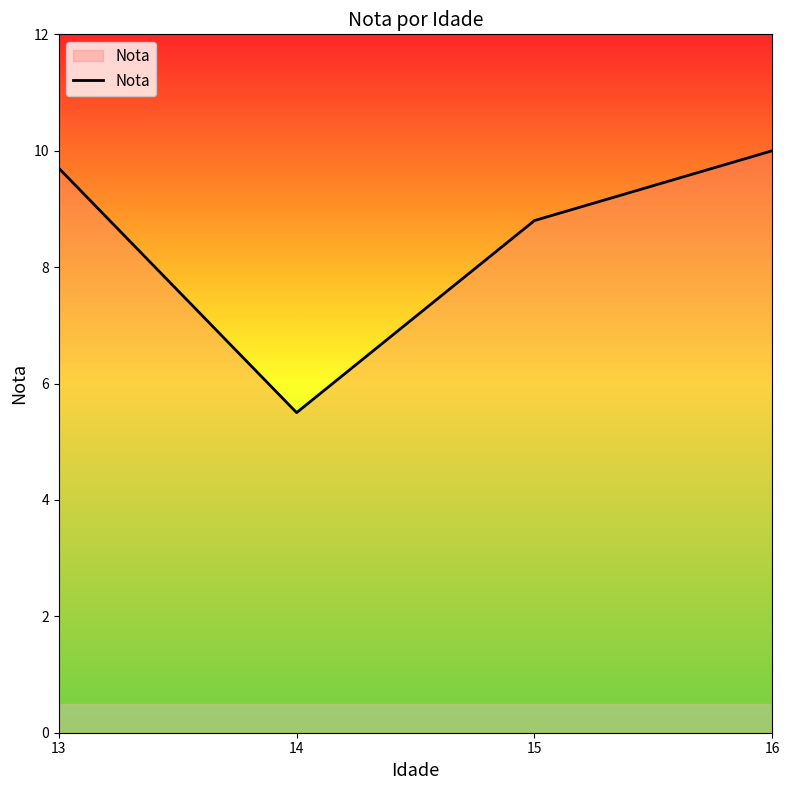

What is the change in value from 15 to 16?

+1.2